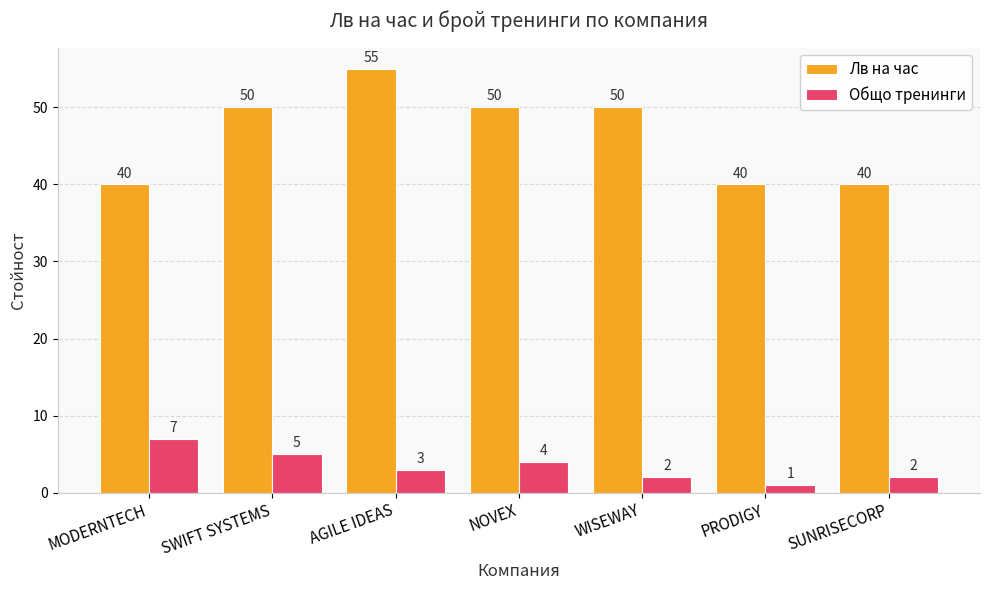

What position from the right is AGILE IDEAS?

5